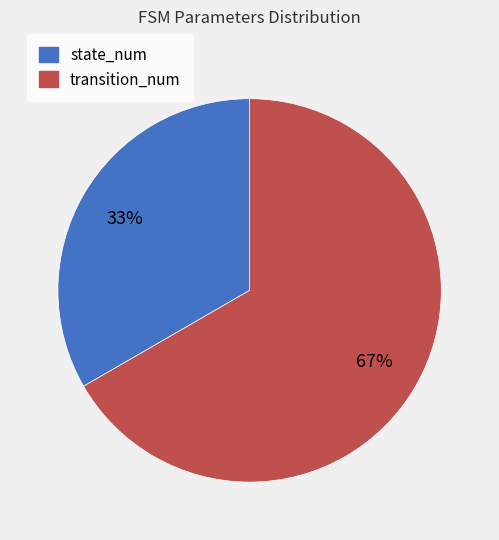

Rank the categories by value from highest to lowest.

transition_num, state_num